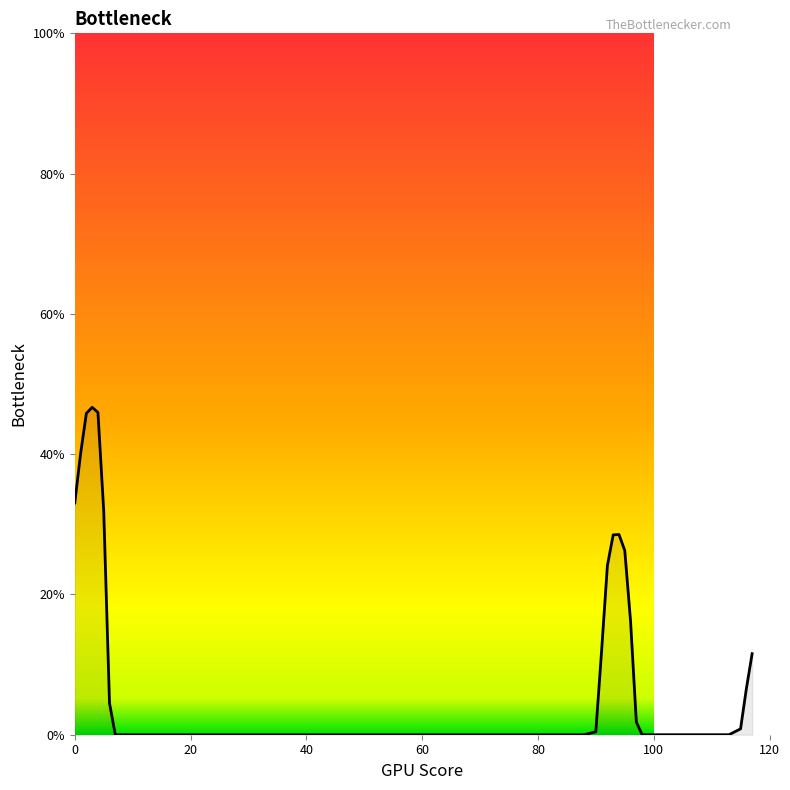

What is the difference between the maximum and minimum values?

46.7